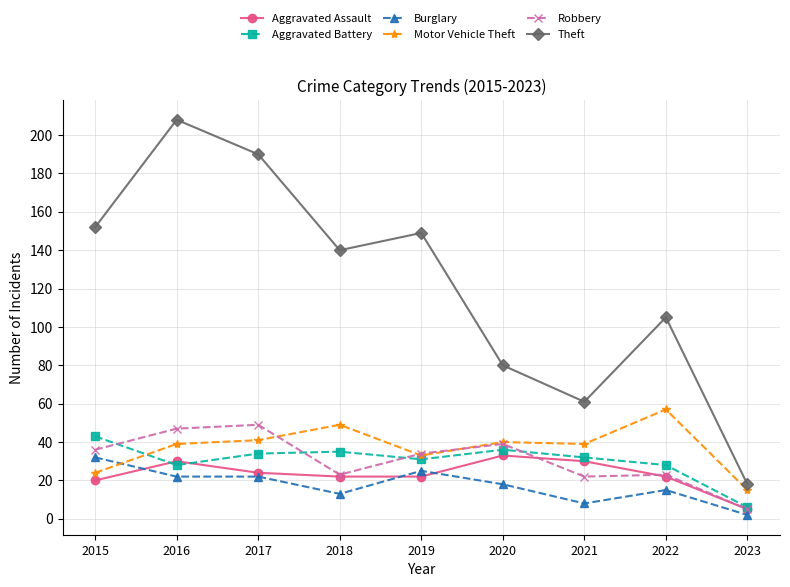

How many times do Aggravated Battery and Motor Vehicle Theft cross each other?

1